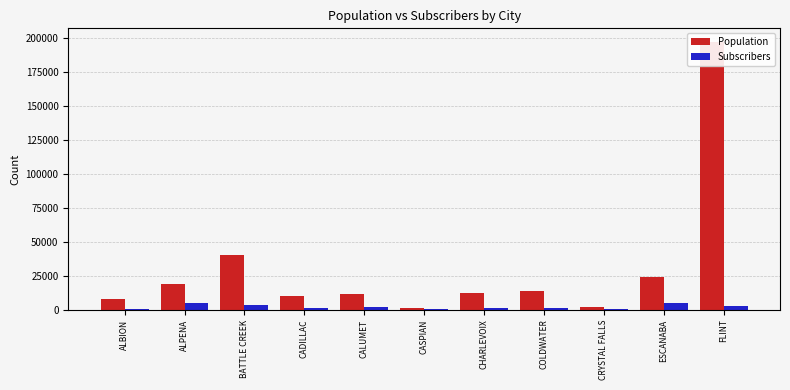

At which category is the sum across all series the highest?

FLINT